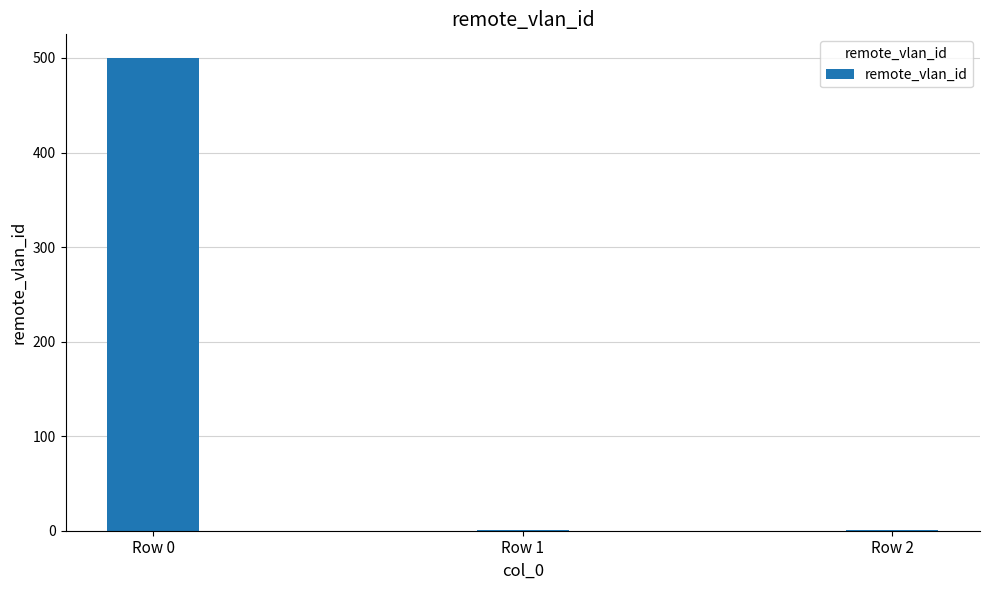

Which category has the highest value across all series?

Row 0